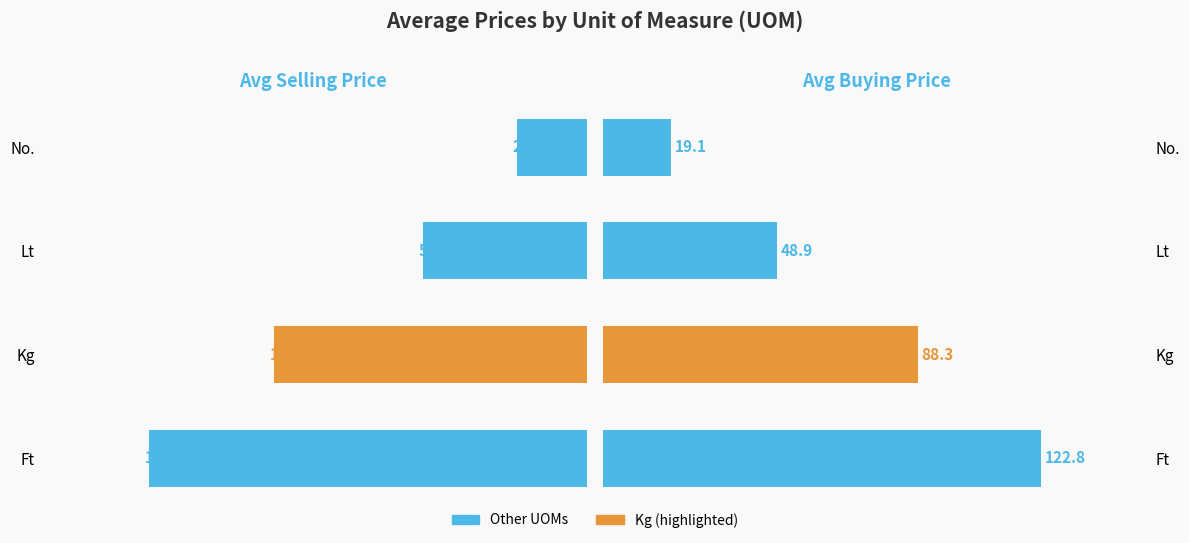

What is the difference between the maximum and minimum values in the SELLING PRICE series?

124.6